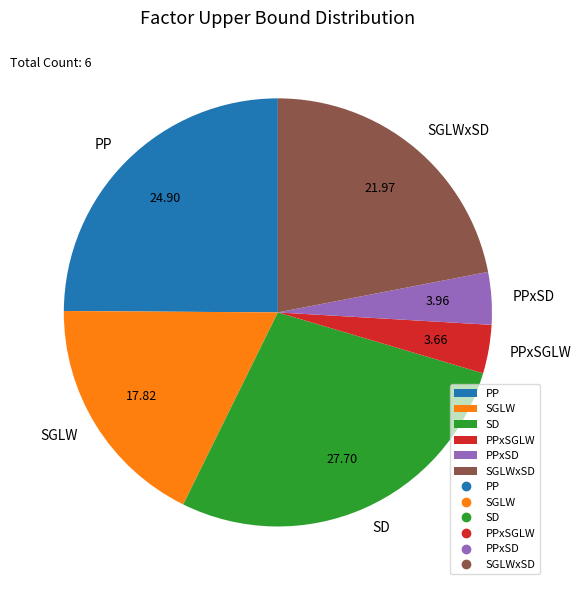

Does SGLWxSD account for over 50% of the chart?

No